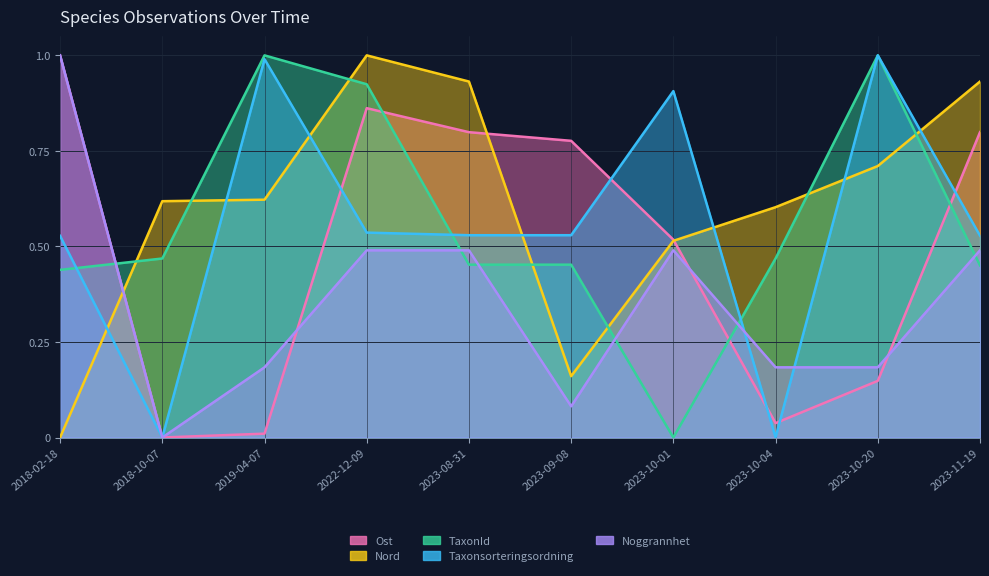

What are all the series names shown in the legend?

Taxonsorteringsordning, TaxonId, Ost, Nord, Noggrannhet